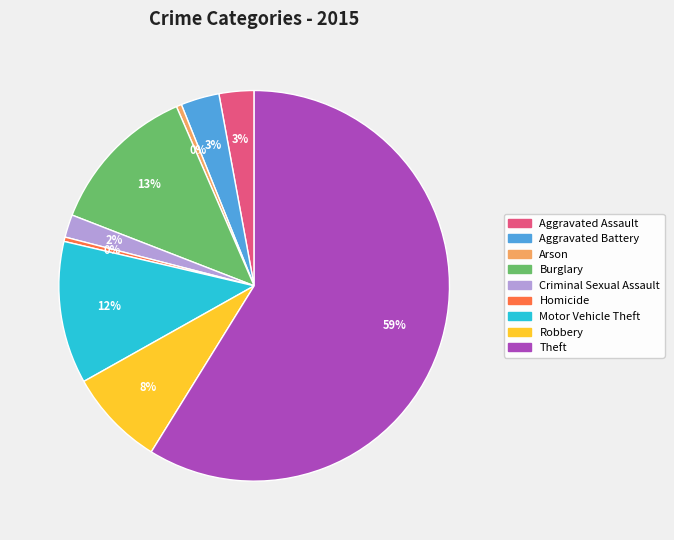

The Arson slice represents 14% of the pie. True or false?

False